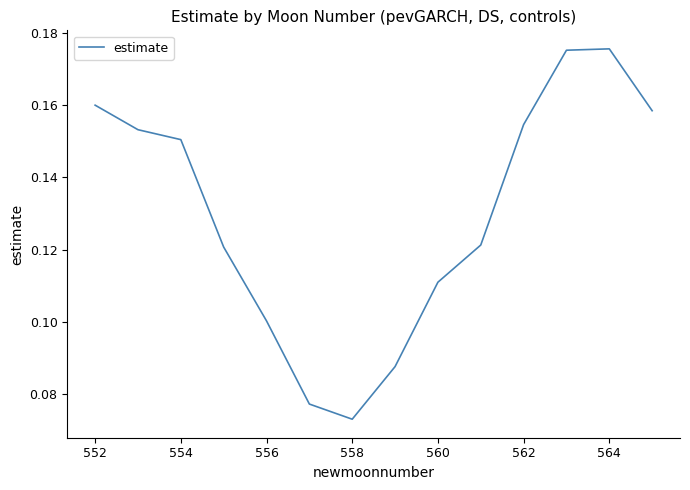

How many series are shown in this chart?

1